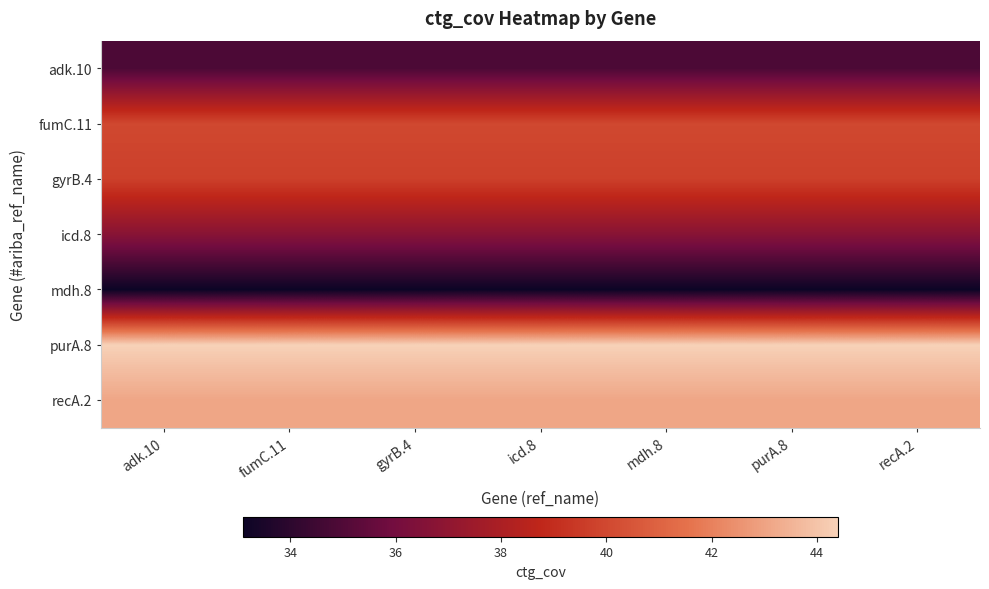

What is the spread (max minus min) of values at recA.2?

11.3